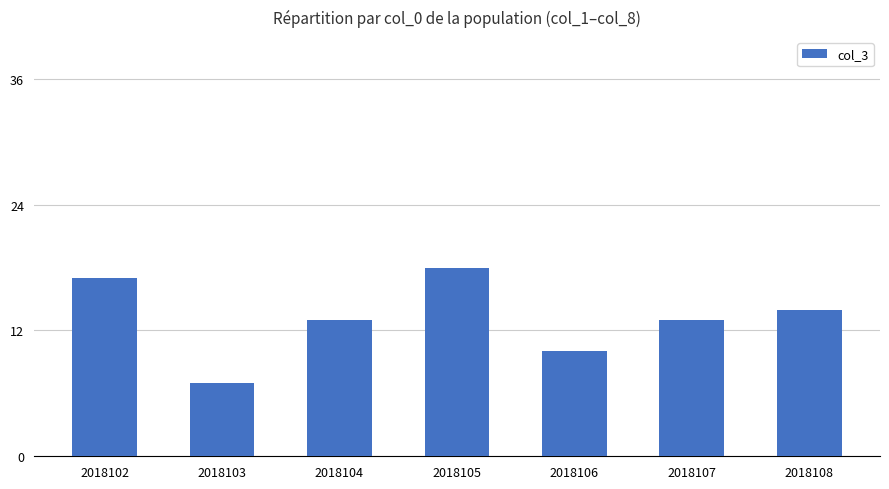

How many categories are shown in the chart?

7